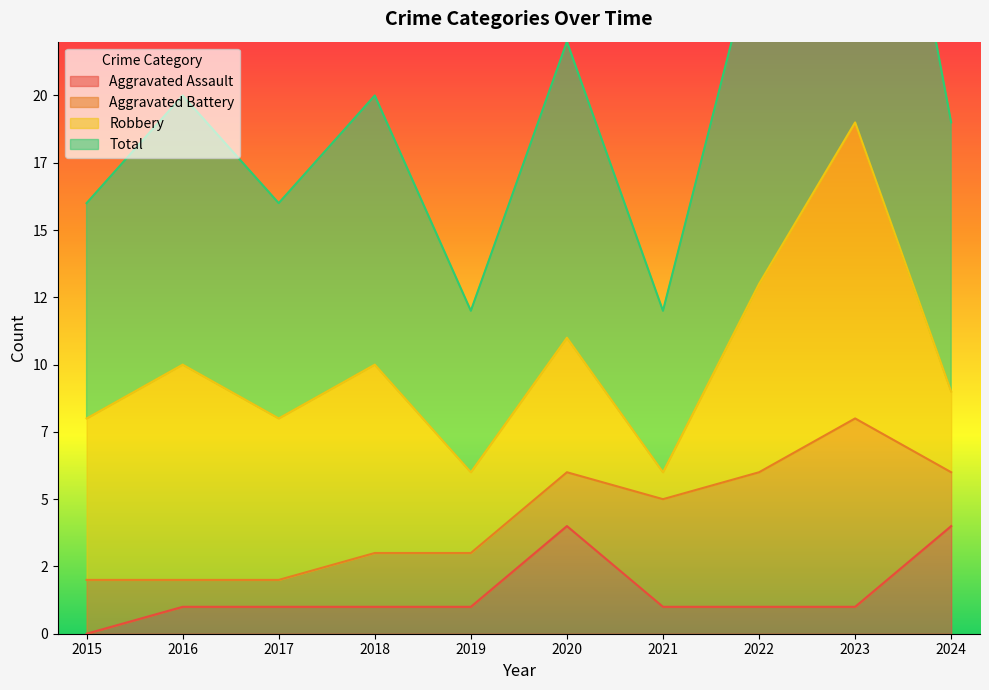

Does the chart display data point markers on the line(s)?

No